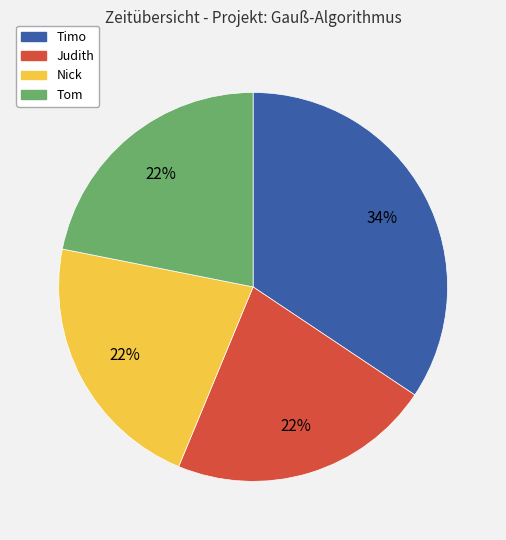

How many slices are in this pie chart?

4